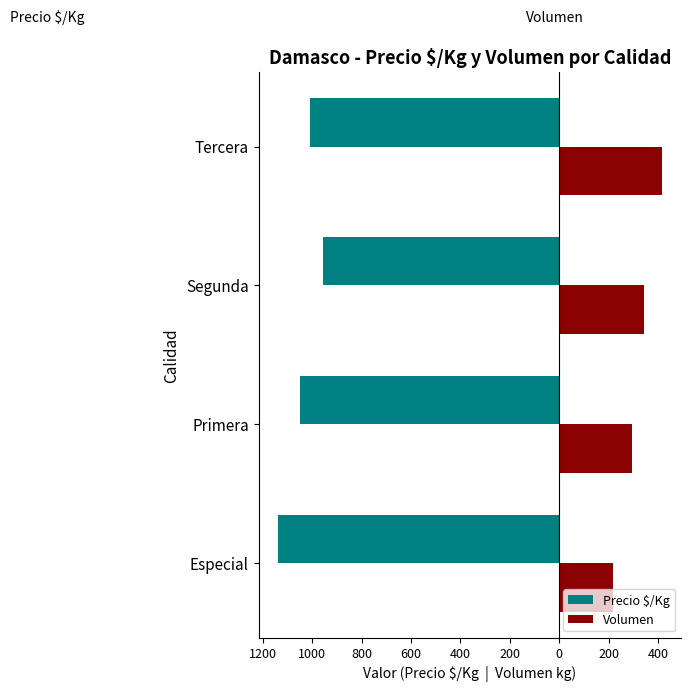

What are all the series names shown in the legend?

Precio $/Kg, Volumen